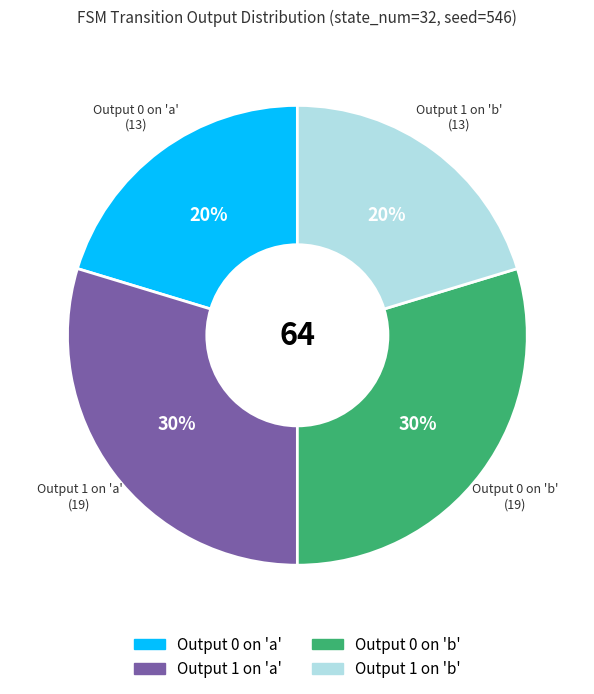

To the nearest percent, what is the average slice percentage?

25%